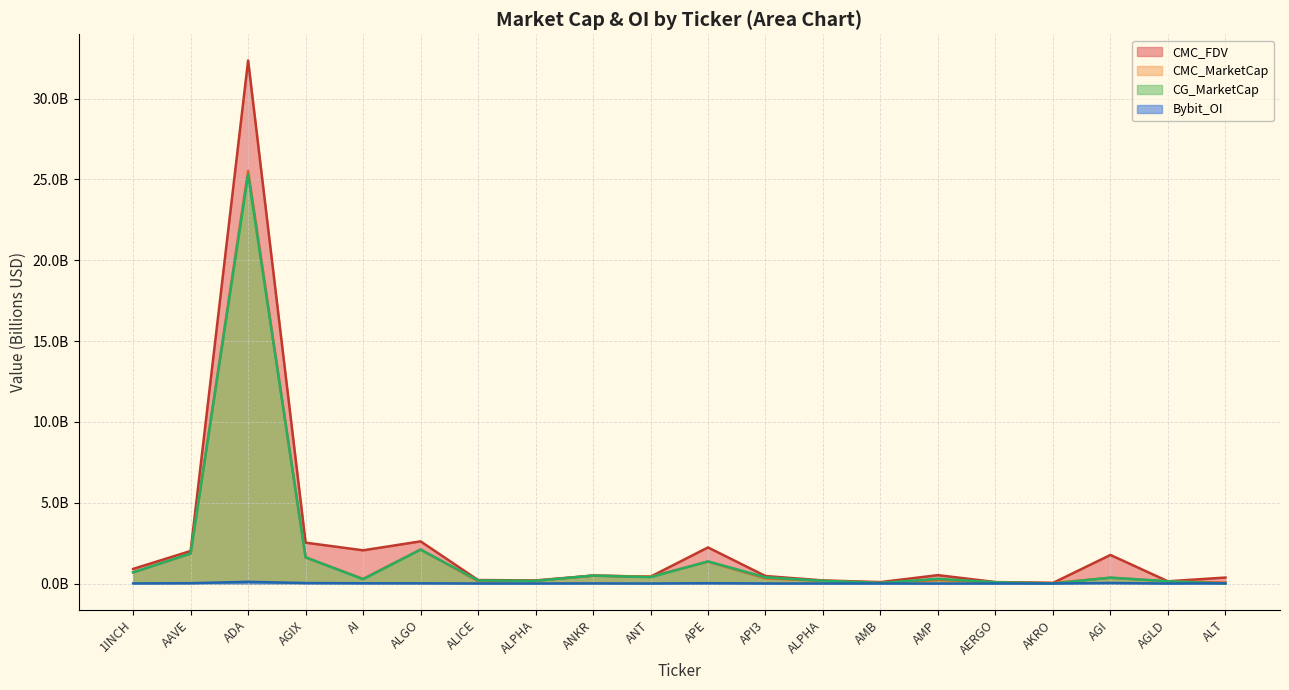

Reading left to right, extract all data points from this chart.

CMC_FDV: 0.9	2.0	32.4	2.5	2.1	2.6	0.2	0.2	0.5	0.4	2.2	0.5	0.2	0.1	0.5	0.1	0.0	1.8	0.1	0.4
CMC_MarketCap: 0.7	1.9	25.5	1.6	0.3	2.1	0.1	0.2	0.5	0.4	1.4	0.3	0.2	0.0	0.2	0.1	0.0	0.4	0.1	0.1
CG_MarketCap: 0.7	1.9	25.3	1.6	0.3	2.1	0.2	0.2	0.5	0.4	1.4	0.4	0.2	0.0	0.3	0.1	0.0	0.4	0.1	0.0
Bybit_OI: 0.0	0.0	0.1	0.0	0.0	0.0	0.0	0.0	0.0	0.0	0.0	0.0	0.0	0.0	0.0	0.0	0.0	0.0	0.0	0.0